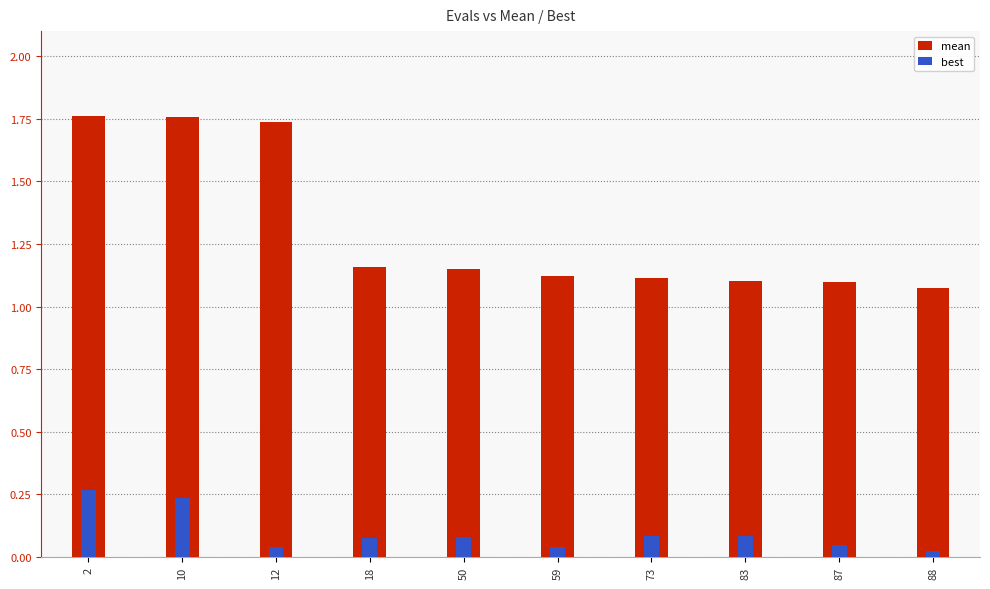

How many mean values are between 1 and 2?

10